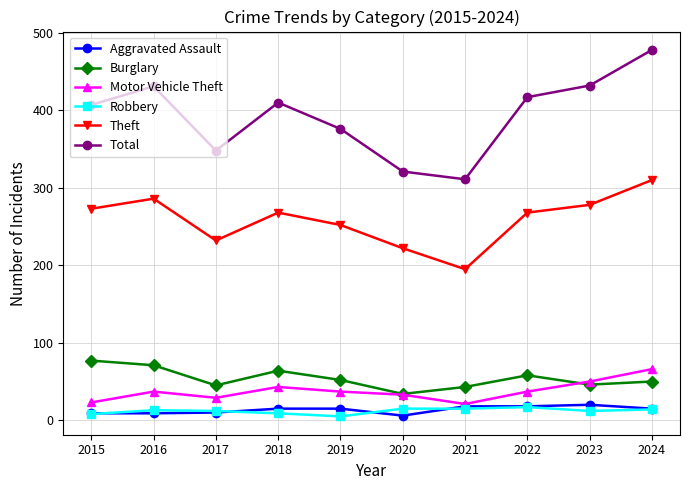

Where is the first local minimum for Total?

2017